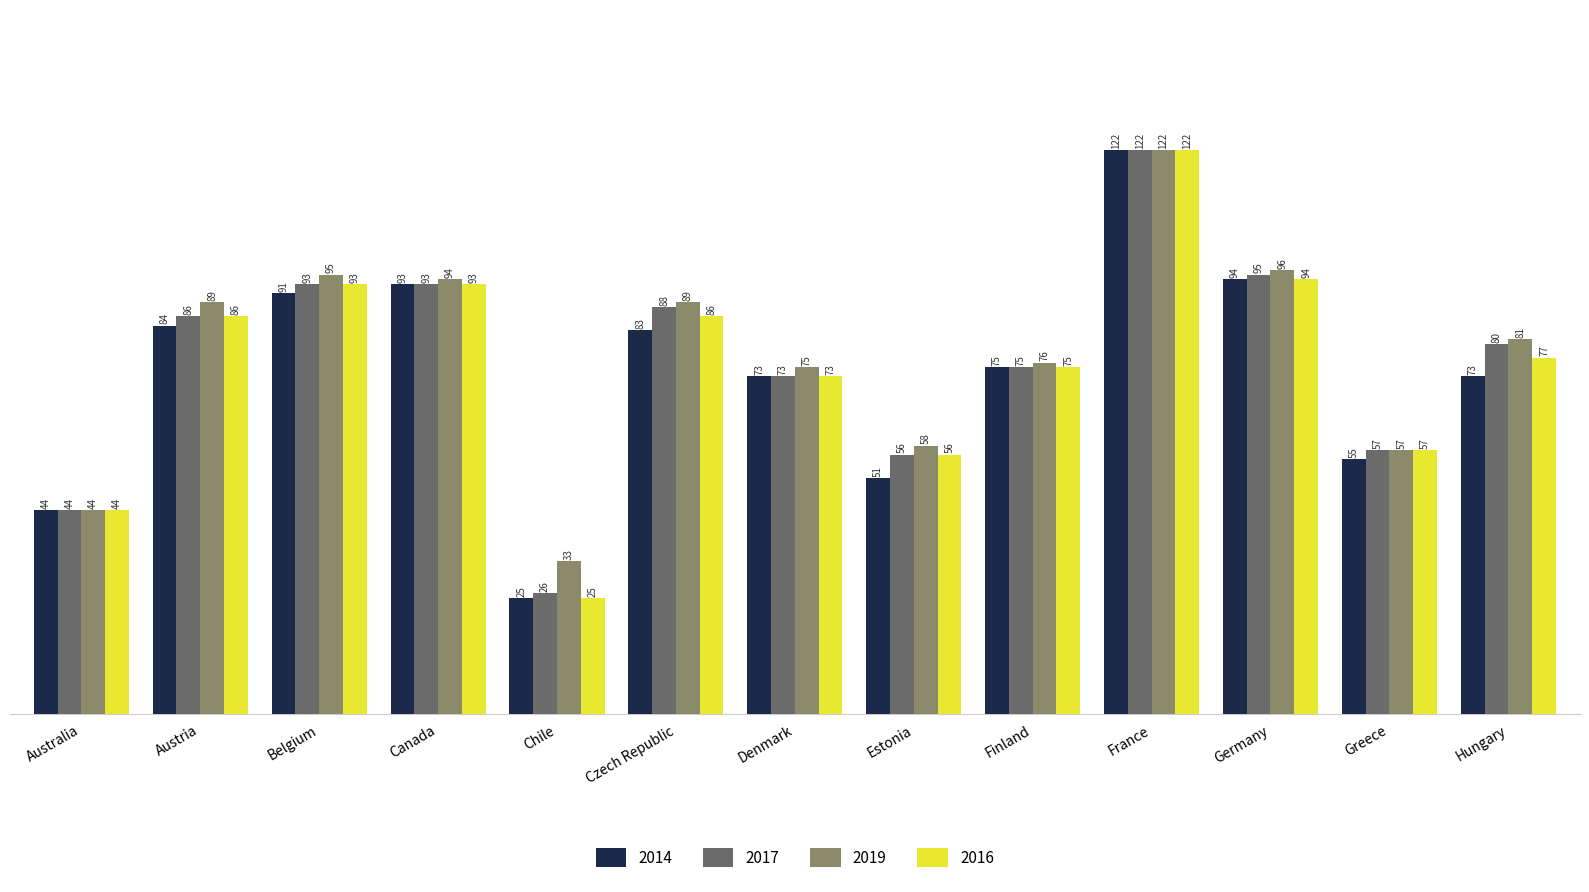

Rank the series by their average value, from lowest to highest.

2014, 2016, 2017, 2019